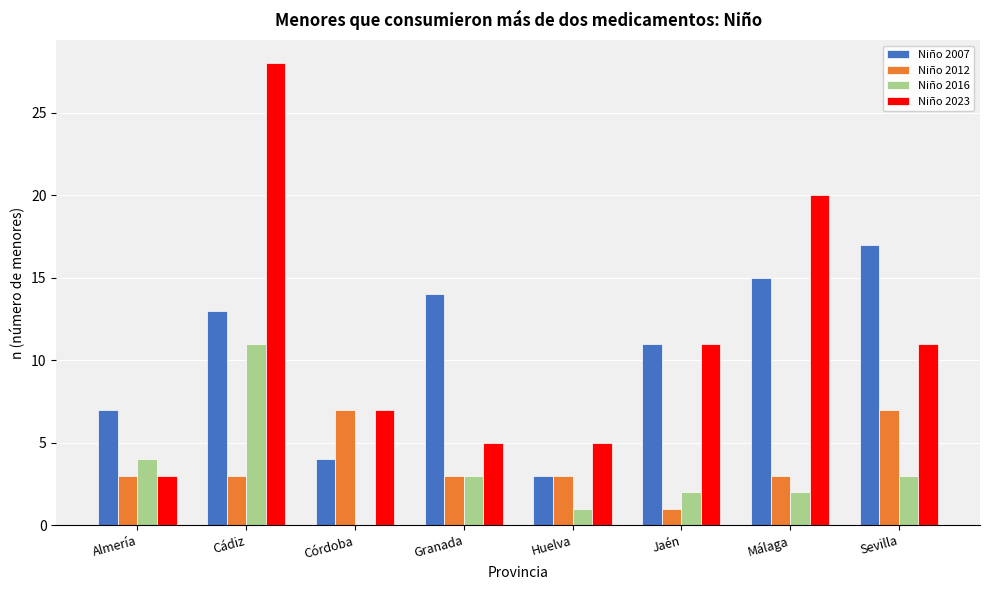

What is the sum of all Niño 2012 values?

30